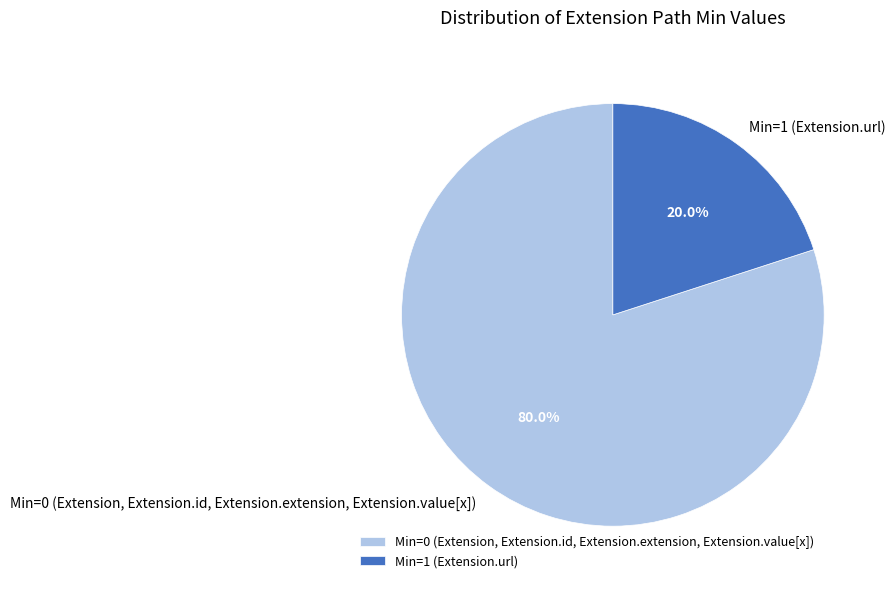

What percentage do Min=1 (Extension.url) and Min=0 (Extension, Extension.id, Extension.extension, Extension.value[x]) together represent?

100.0%